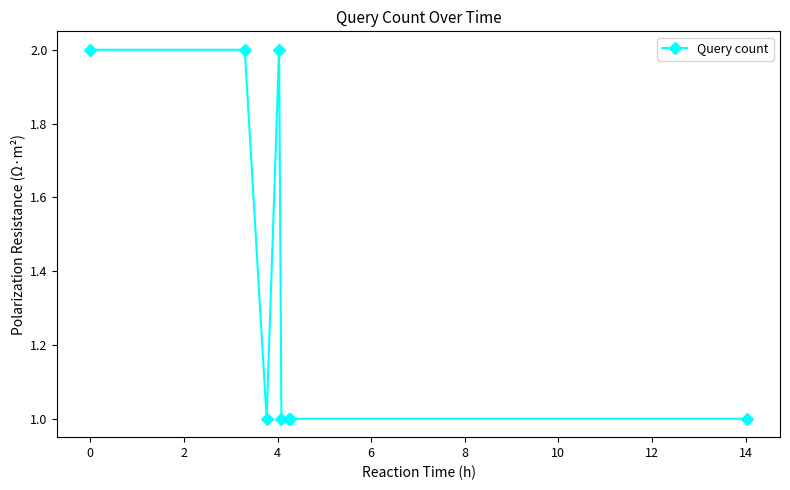

True or false: there are more than 0 points higher than both neighbors.

True